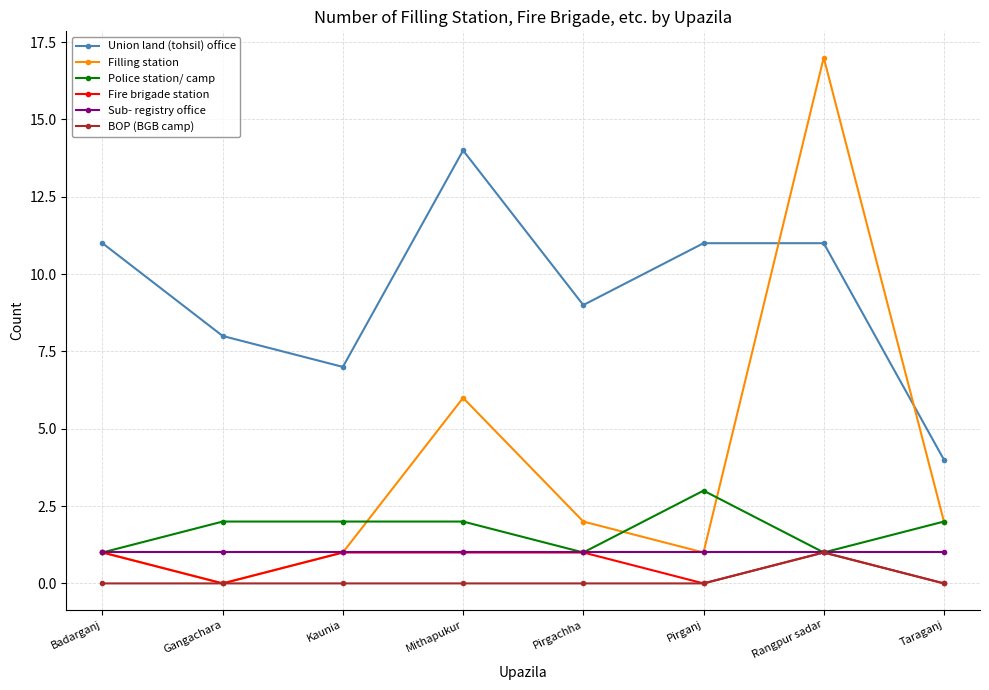

What is the spread (max minus min) of values at Gangachara?

8